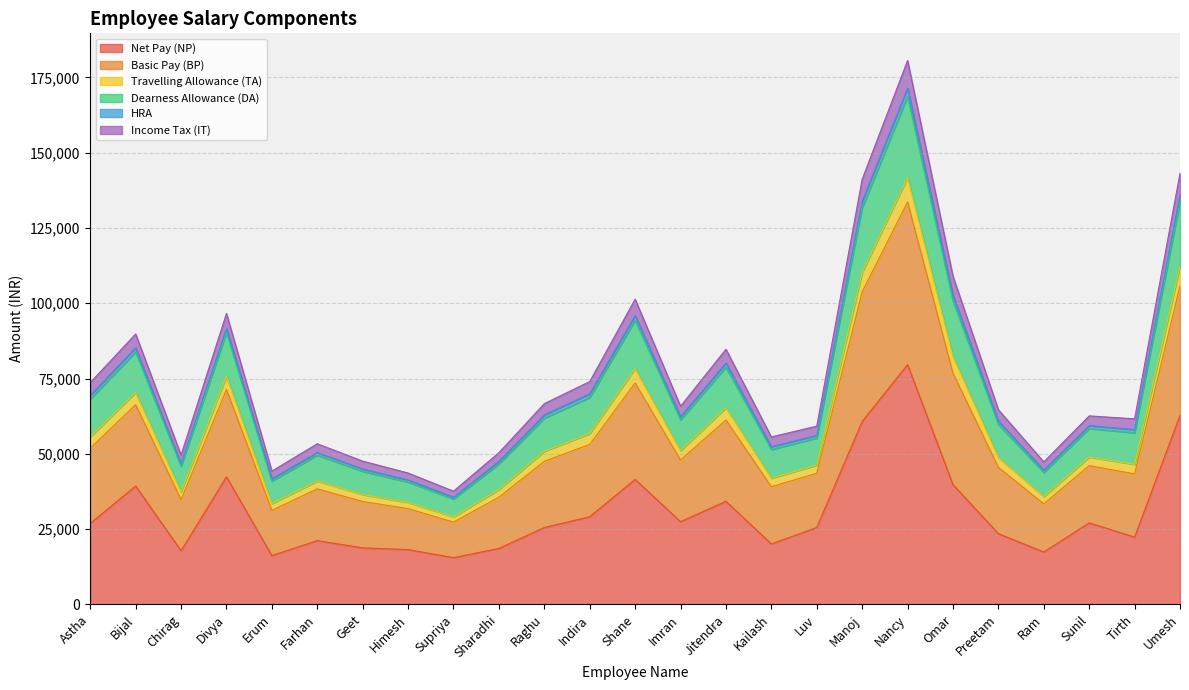

What is the highest value of the Net Pay (NP) series?

79620.0